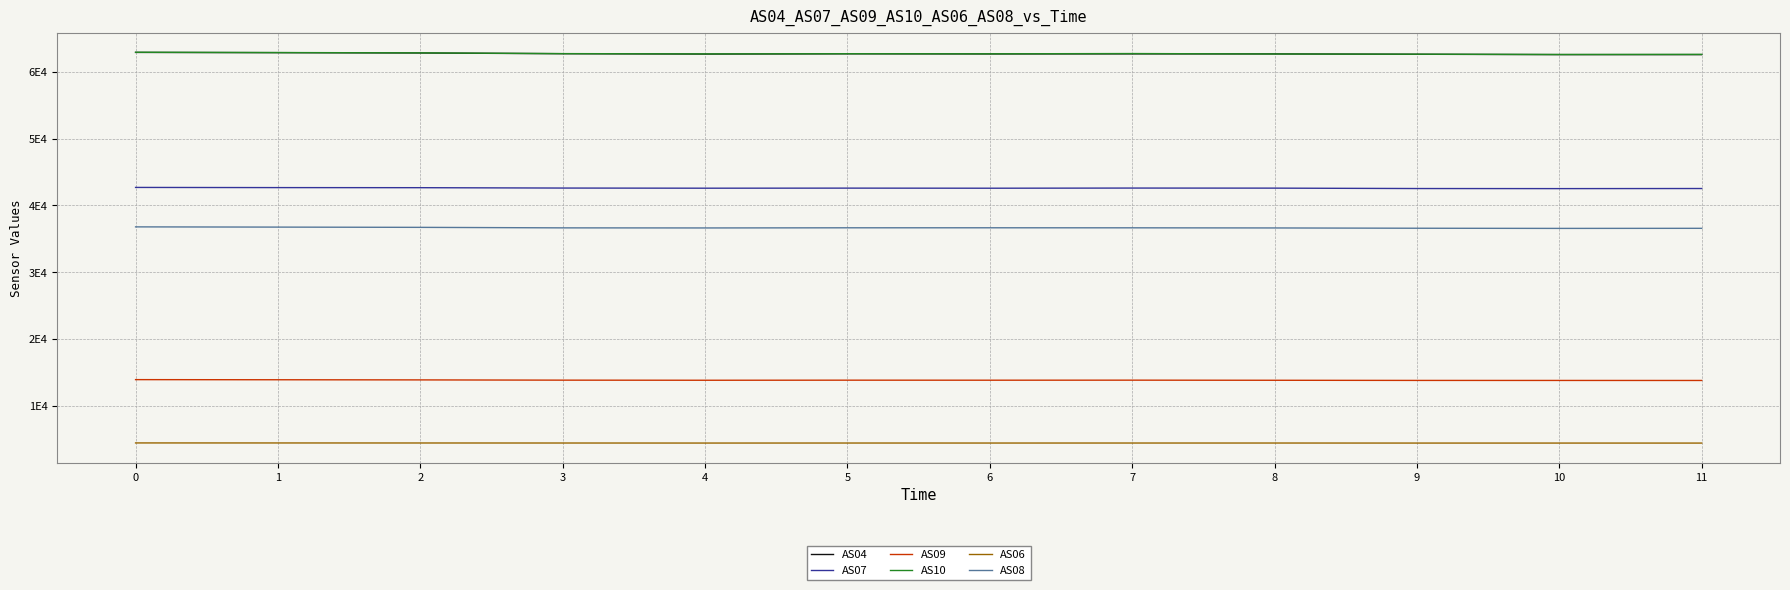

What are all the series names shown in the legend?

AS04, AS07, AS09, AS10, AS06, AS08